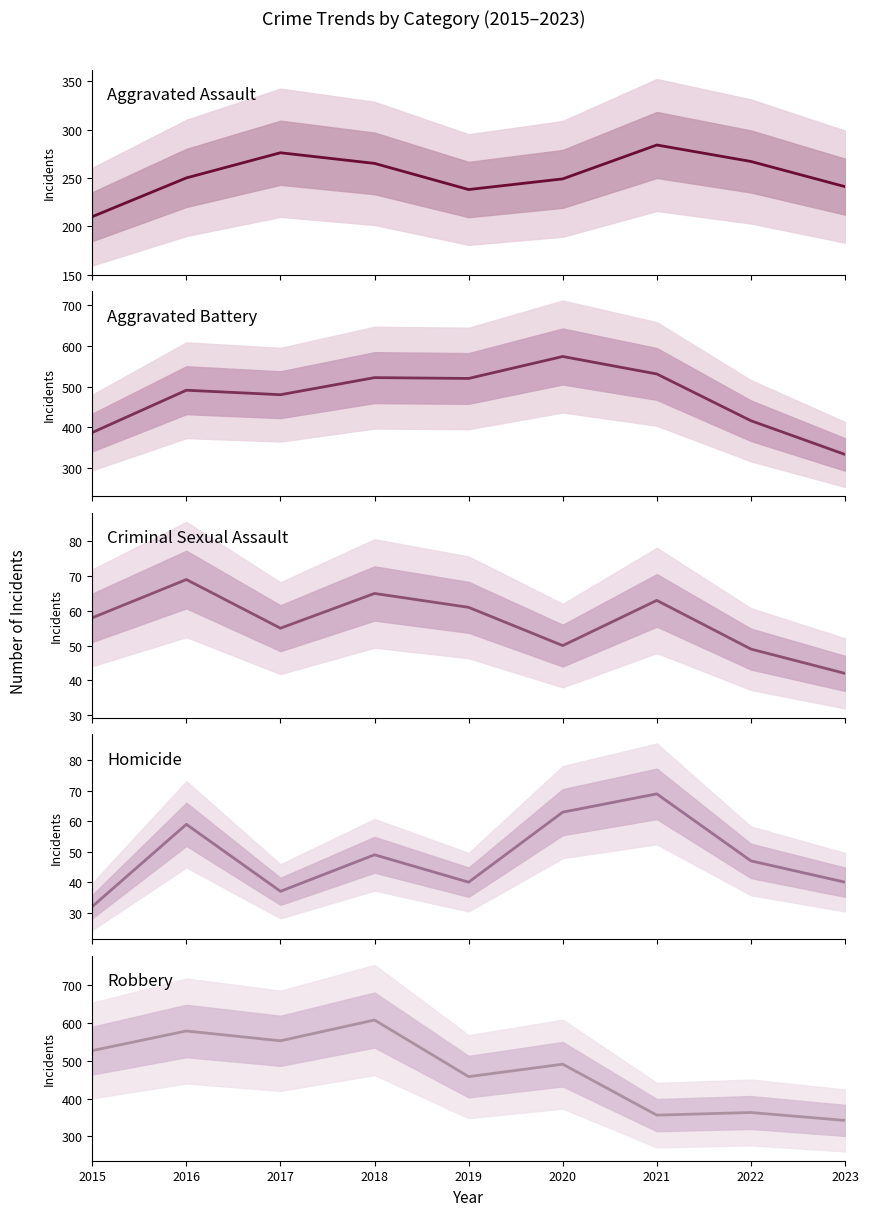

Which series has the largest range (max minus min)?

Robbery